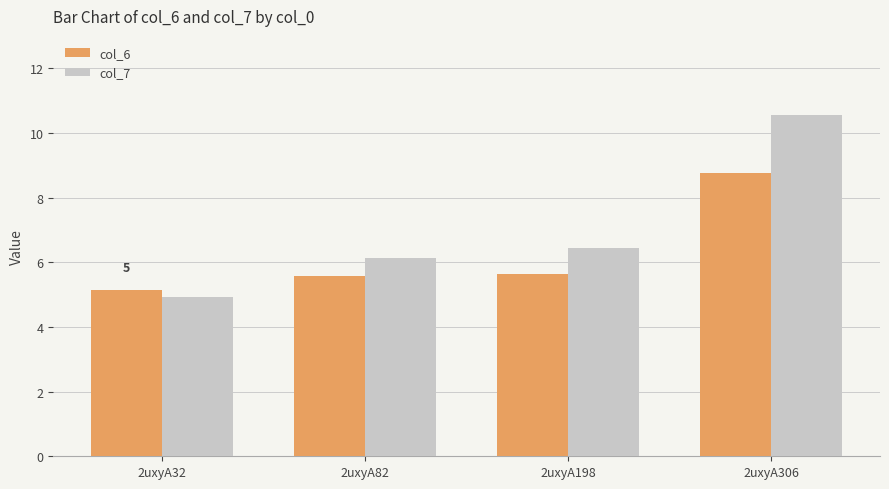

What is the total value across all series at 2uxyA306?

19.3